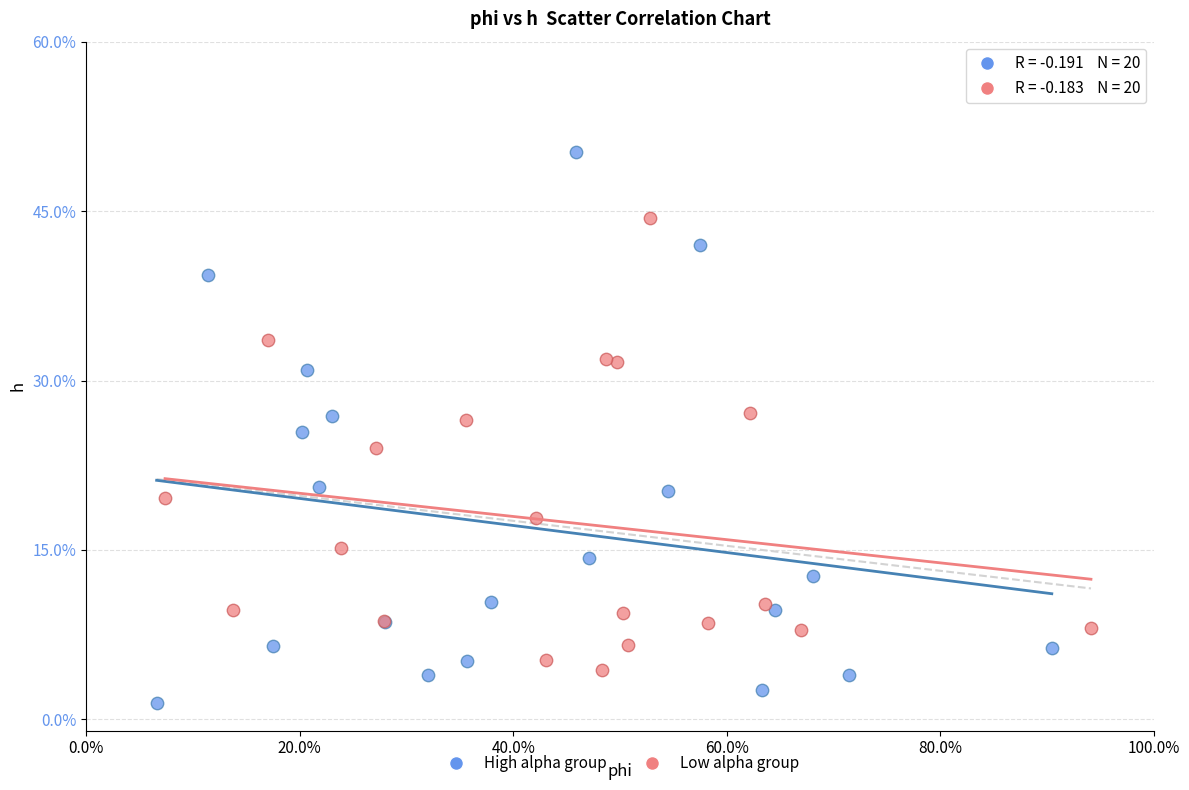

Which series has the widest spread of Y values?

High alpha group